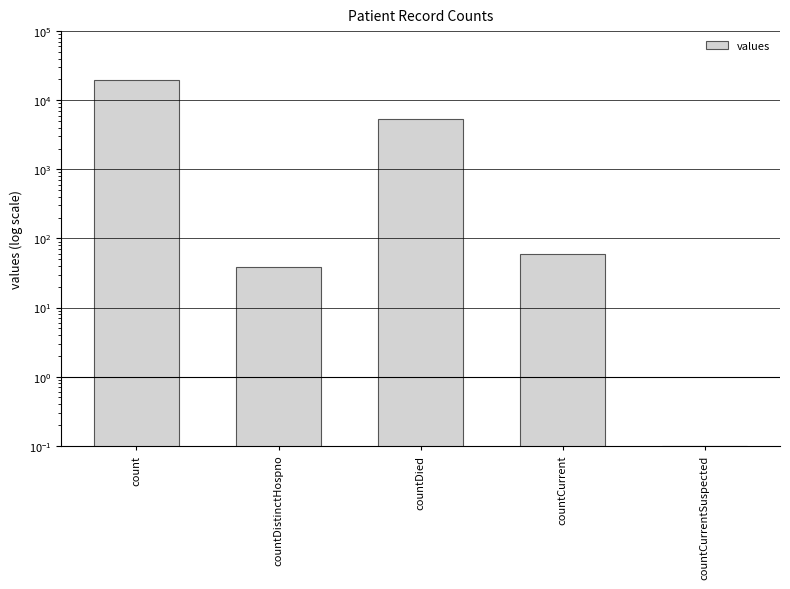

What is the minimum value shown in the chart?

0.1